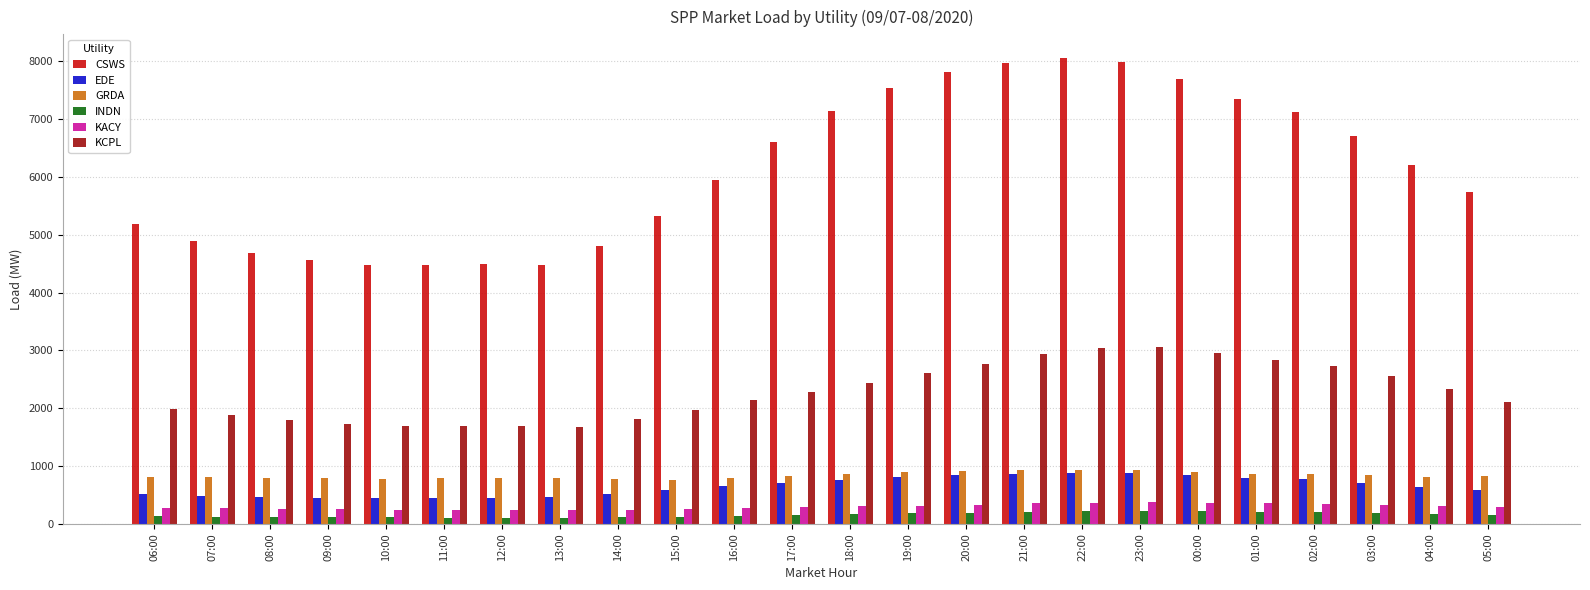

What is the difference between the highest and lowest values at 21:00?

7770.0